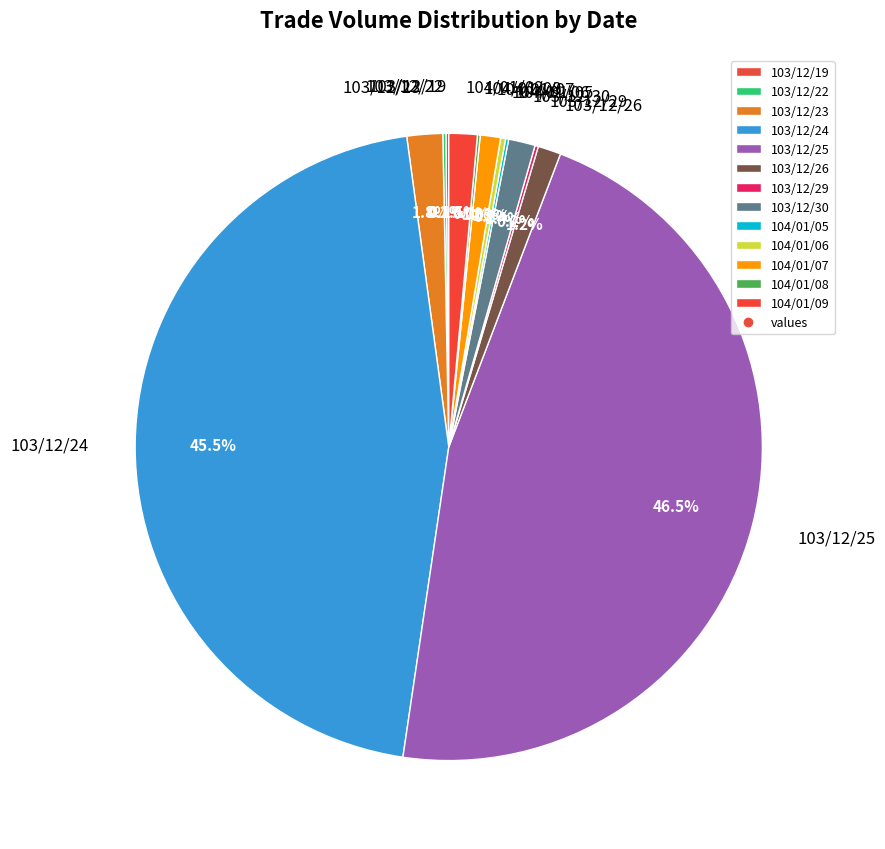

Combined, do 103/12/30 and 104/01/07 account for over 50%?

No